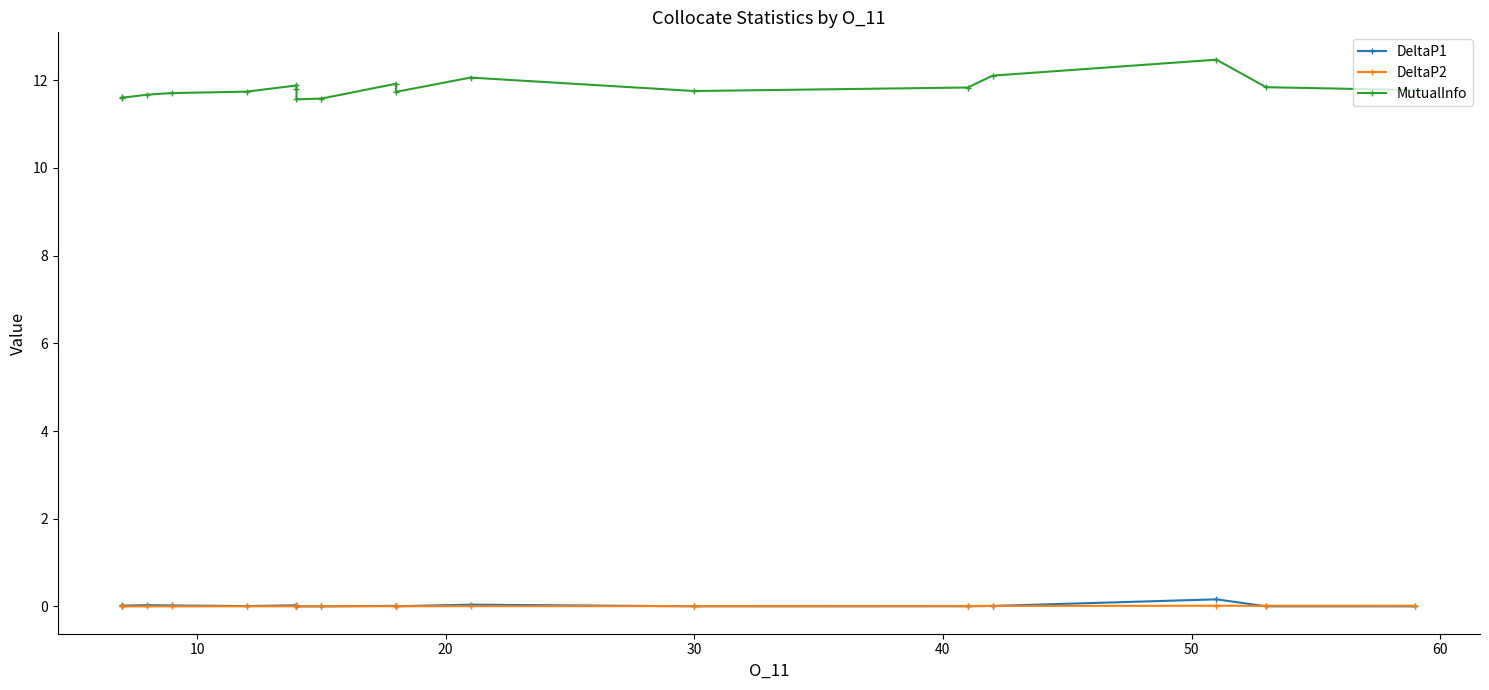

Reading left to right, list all the values displayed in this chart.

DeltaP1: 0.0	0.0	0.0	0.0	0.0	0.0	0.0	0.0	0.0	0.0	0.0	0.0	0.0	0.0	0.0	0.2	0.0	0.0
DeltaP2: 0.0	0.0	0.0	0.0	0.0	0.0	0.0	0.0	0.0	0.0	0.0	0.0	0.0	0.0	0.0	0.0	0.0	0.0
MutualInfo: 11.6	11.6	11.7	11.7	11.7	11.9	11.8	11.6	11.6	11.9	11.7	12.1	11.8	11.8	12.1	12.5	11.8	11.8